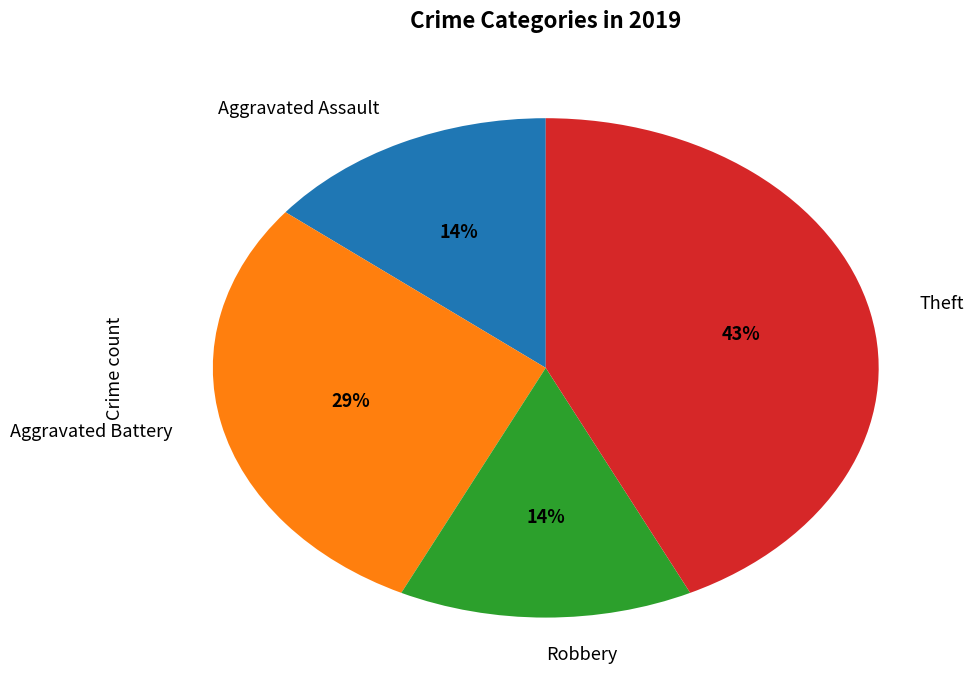

Which category has the biggest portion of the pie?

Theft